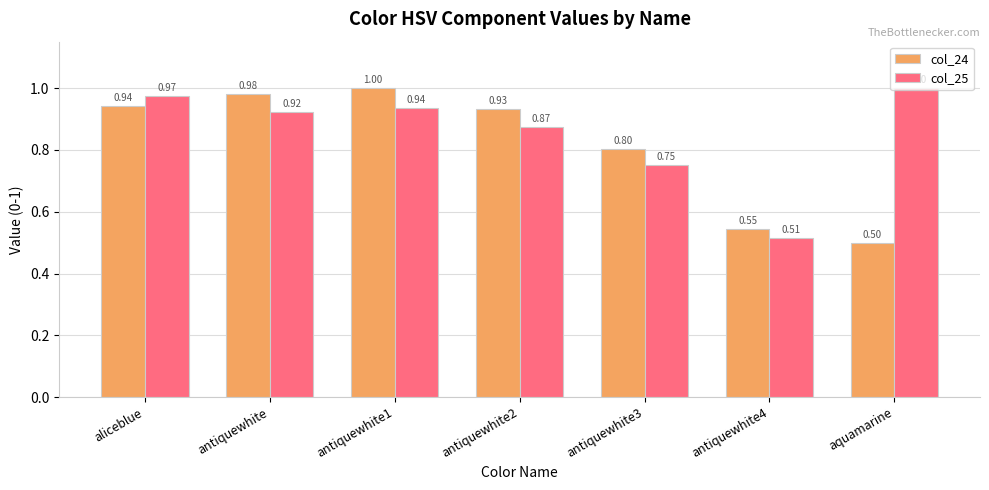

Count the number of data series in this chart.

2